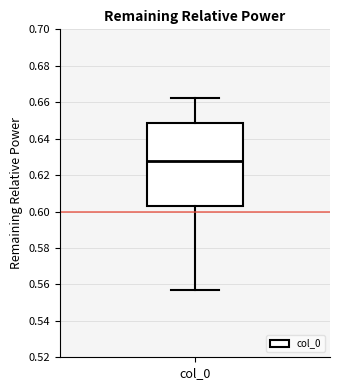

Read this box plot against the y-axis: the position of the median line, the range covered by the box, and the ends of both whiskers. The values are not printed on the chart, so give them approximately, as read against the axis.

median 0.628, box 0.604 to 0.648, whiskers 0.558 to 0.662